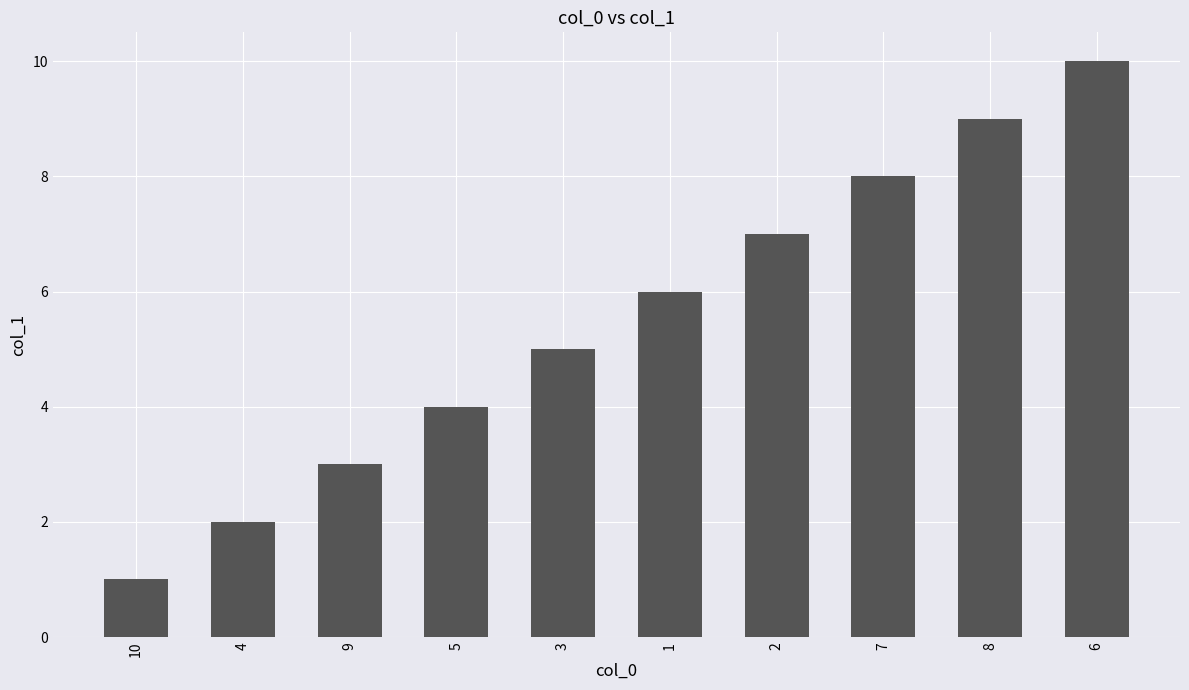

What is the approximate value at 3?

5